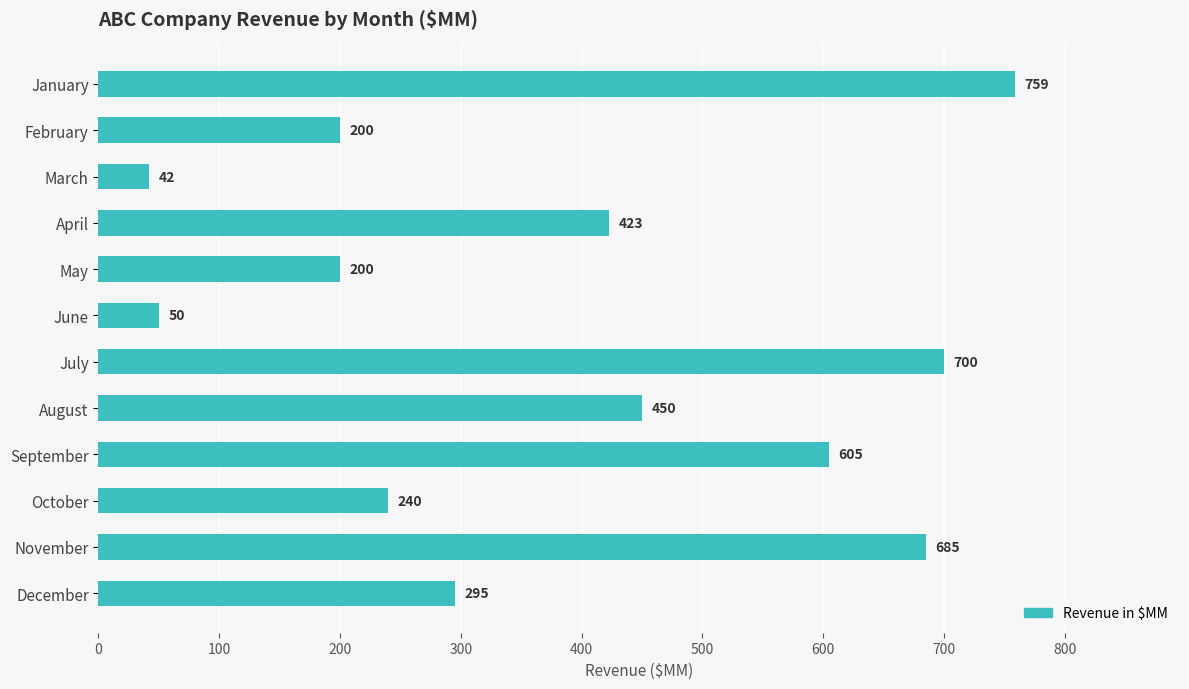

What is the ratio of the value at August to the value at June?

9.0